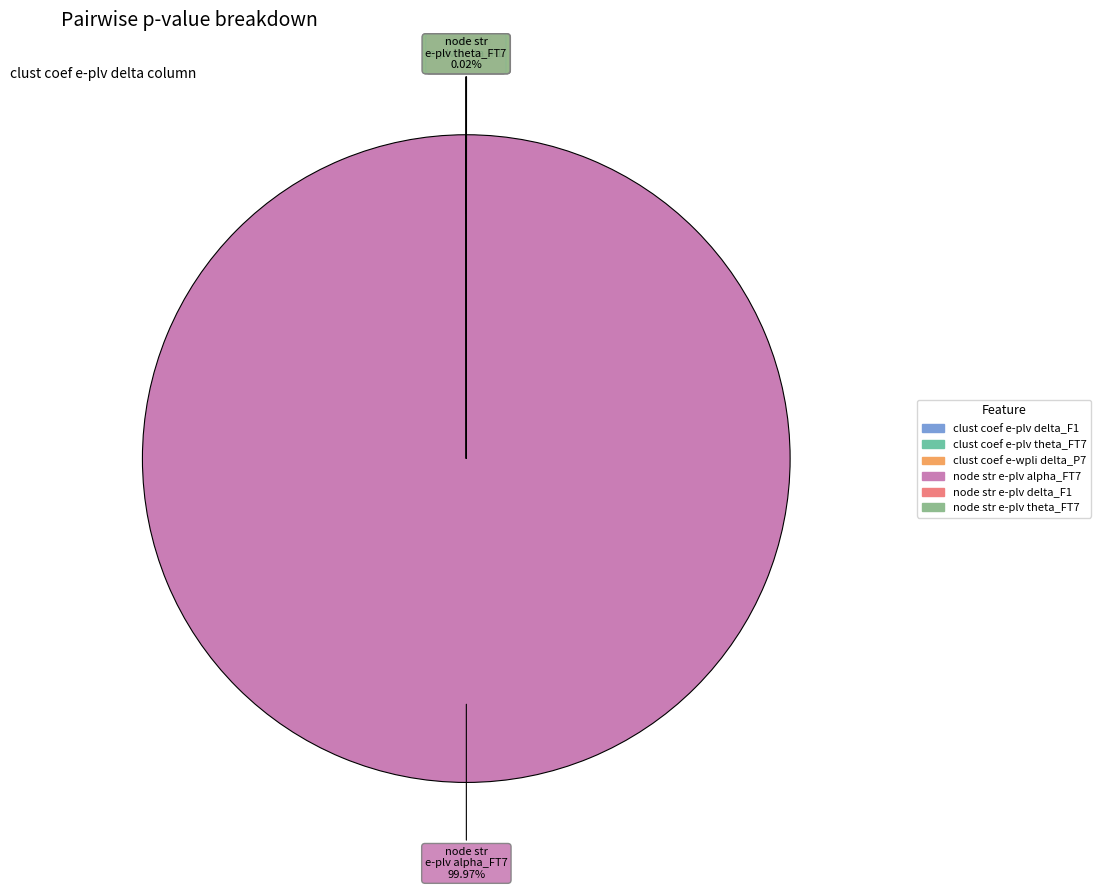

Which has a higher value, node str e-plv delta_F1 or node str e-plv alpha_FT7?

node str e-plv alpha_FT7